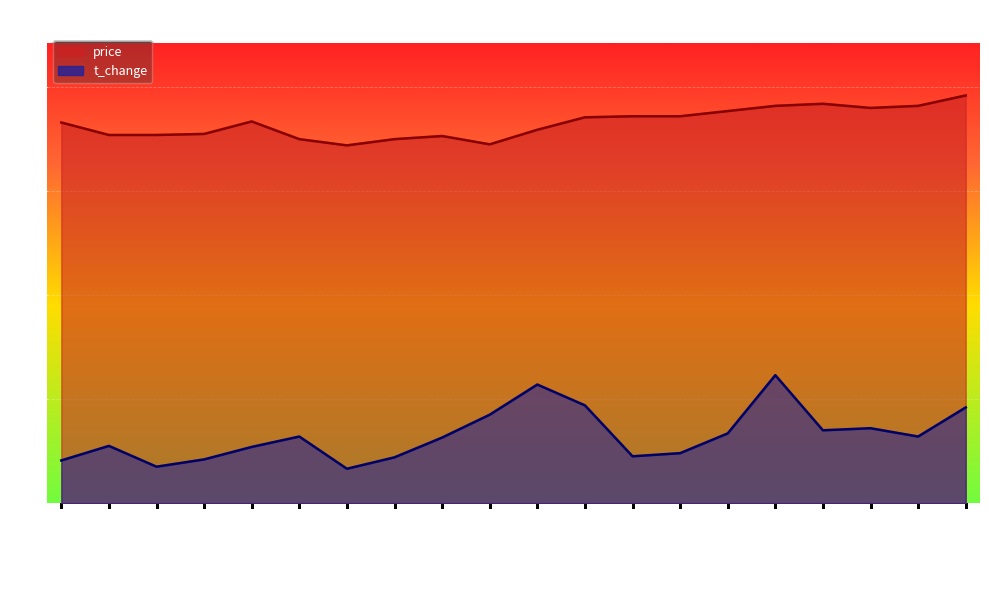

True or false: price and t_change cross at least once.

False